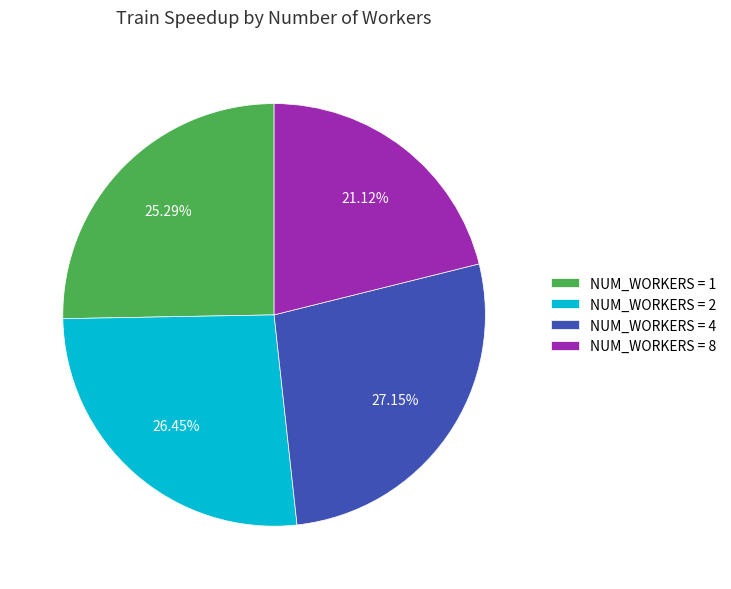

Is there a majority slice in this chart?

No